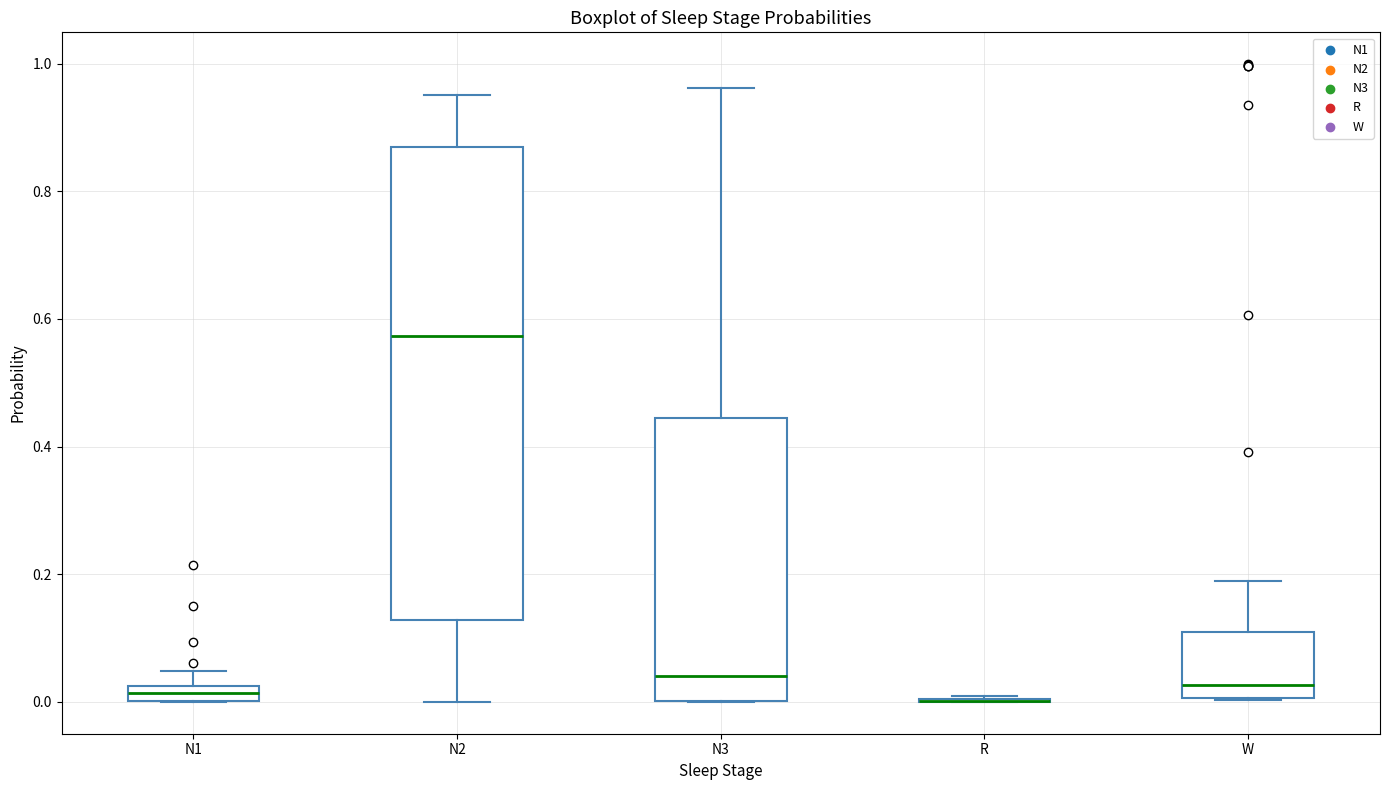

Comparing the boxes themselves (not the whiskers), which one is the tallest?

N2